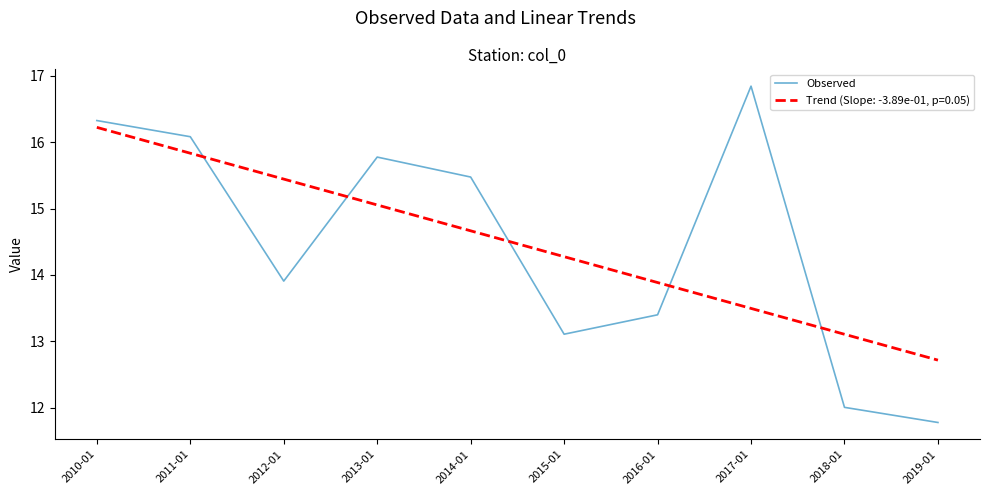

Which series has the widest spread of values?

Observed